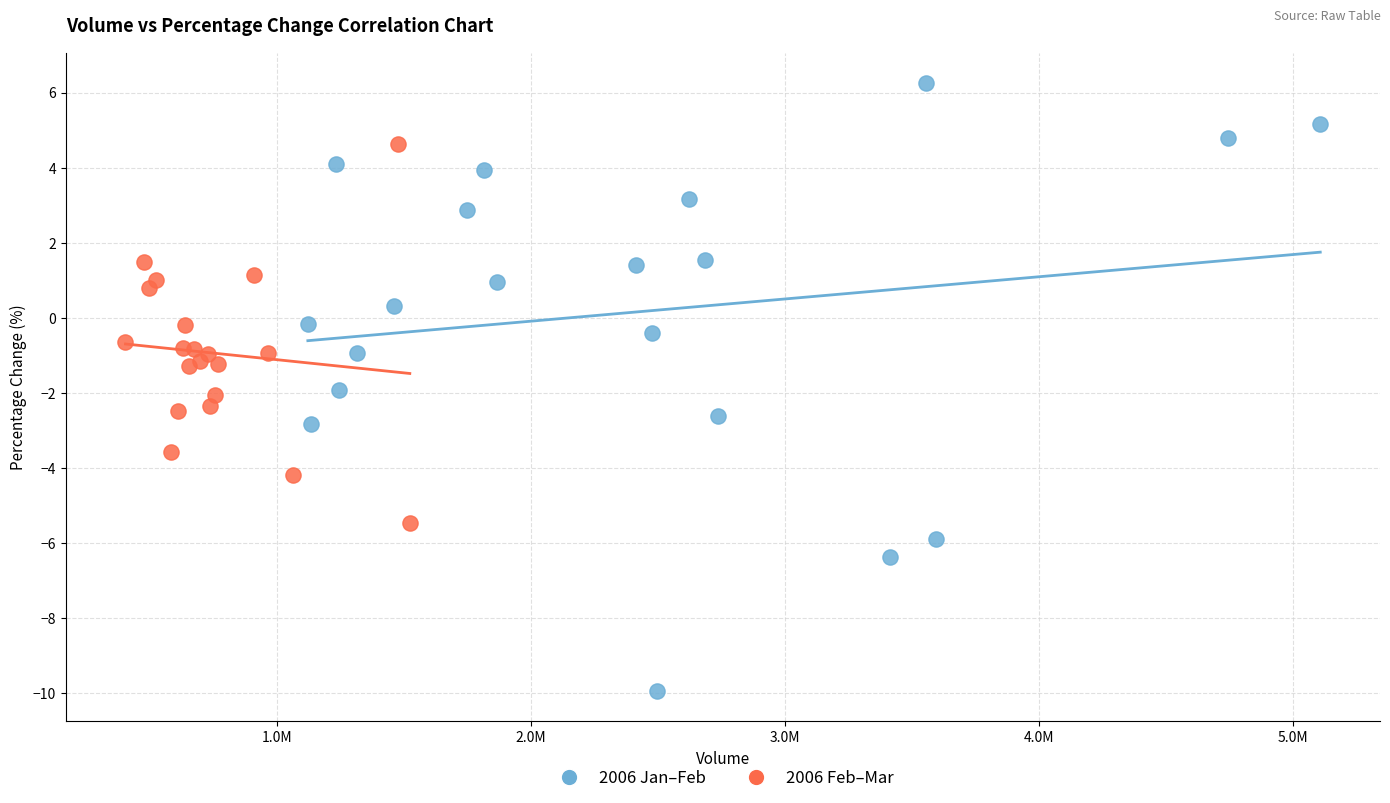

Which series reaches the maximum Y coordinate?

2006 Jan–Feb